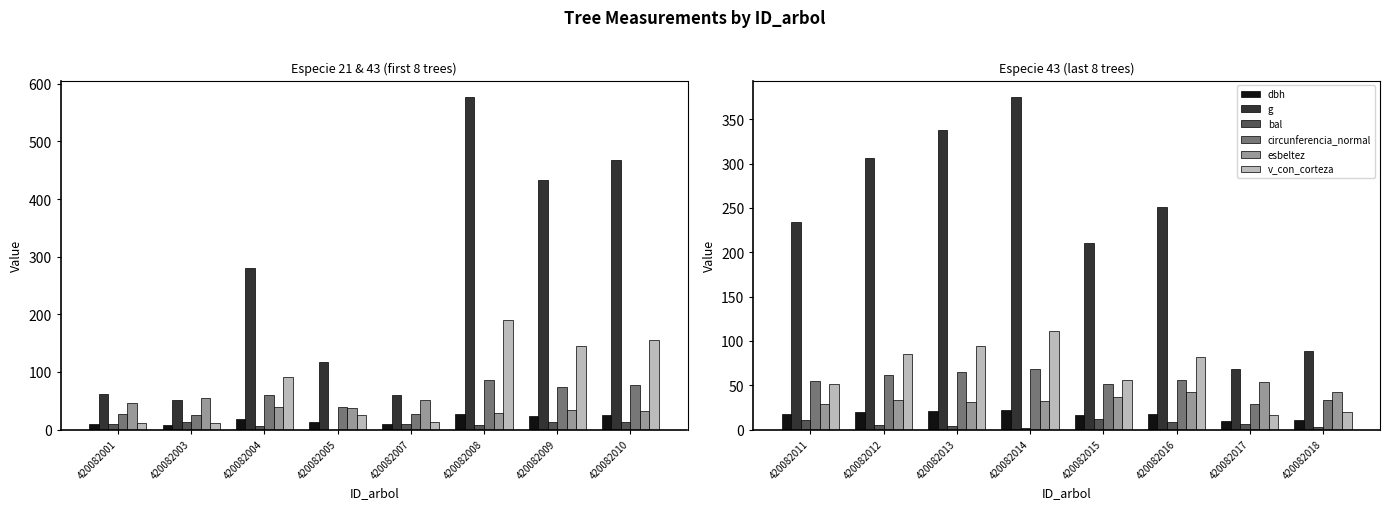

At 420082013, list the series in order from smallest to largest.

bal, dbh, esbeltez, circunferencia_normal, v_con_corteza, g